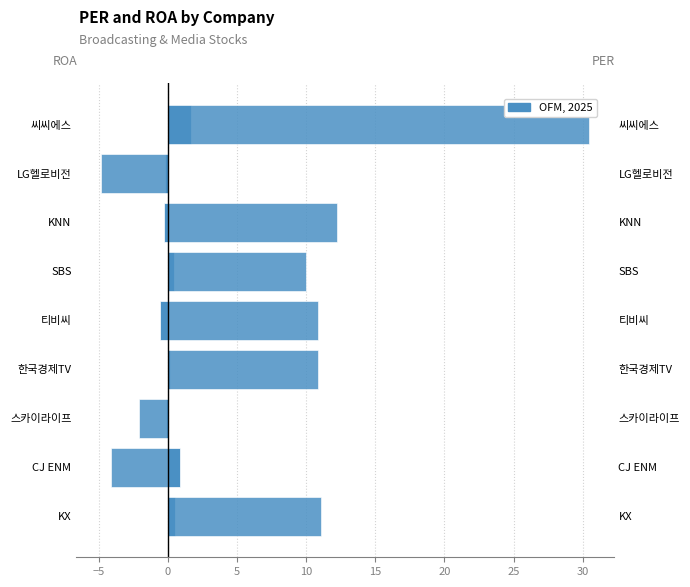

How many categories are shown in the chart?

9